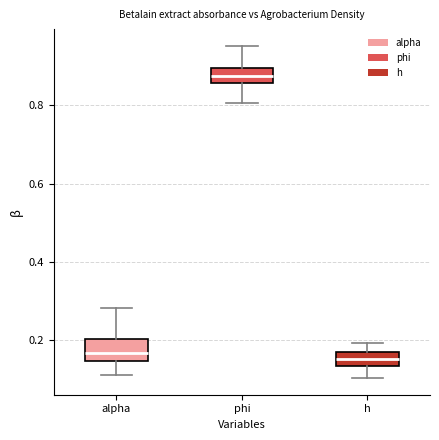

Reading left to right, transcribe this box plot: for each box, give where its median line is, the range the box spans, and where its two whiskers end, as read against the y-axis. The values are not printed on the chart, so give them approximately, as read against the axis.

alpha: median 0.16, box 0.14 to 0.20, whiskers 0.12 to 0.28
phi: median 0.88, box 0.86 to 0.90, whiskers 0.80 to 0.96
h: median 0.16 (inside the box), box 0.14 to 0.16, whiskers 0.10 to 0.20